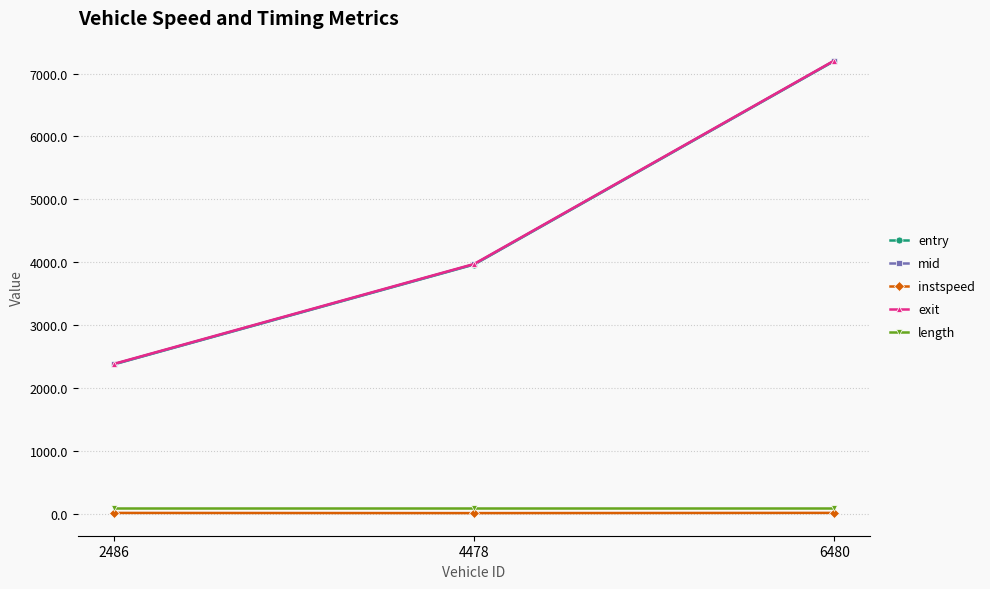

Which series changed the most between 2486 and 4478?

exit